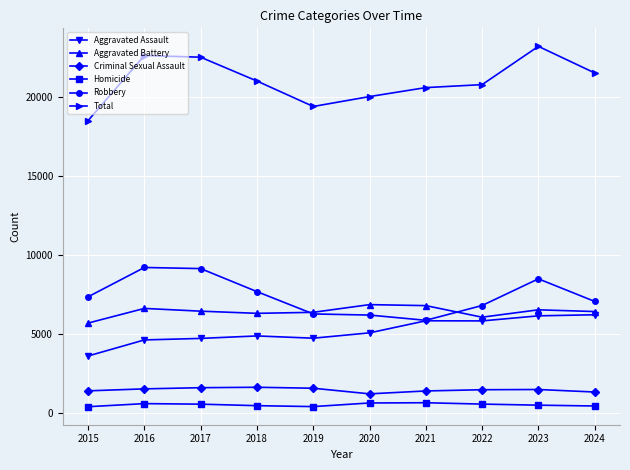

Is the value of Robbery at 2017 greater than the value of Homicide at 2015?

Yes